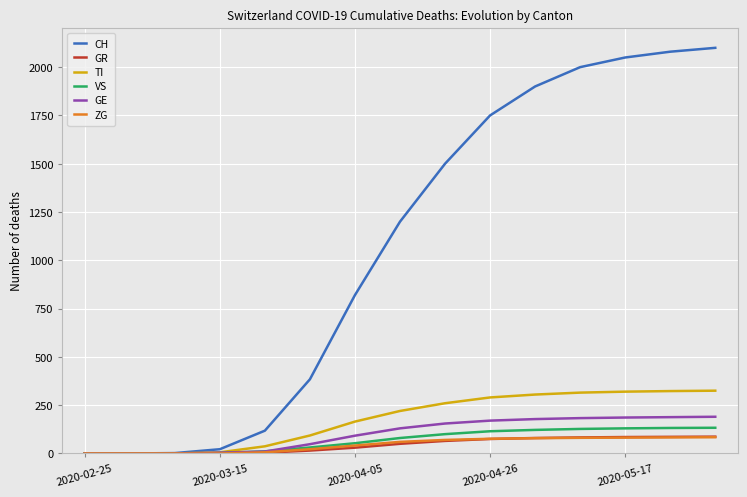

What is the greatest value displayed?

2100